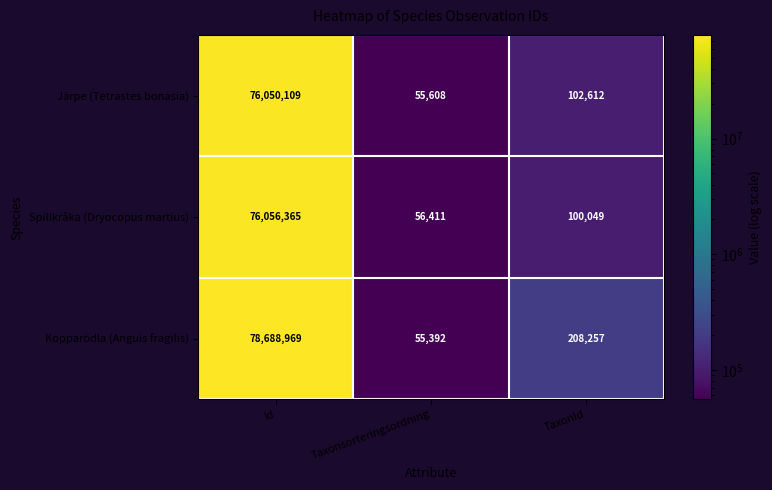

Is it true that Kopparödla (Anguis fragilis) equals 85450 at Taxonsorteringsordning?

False